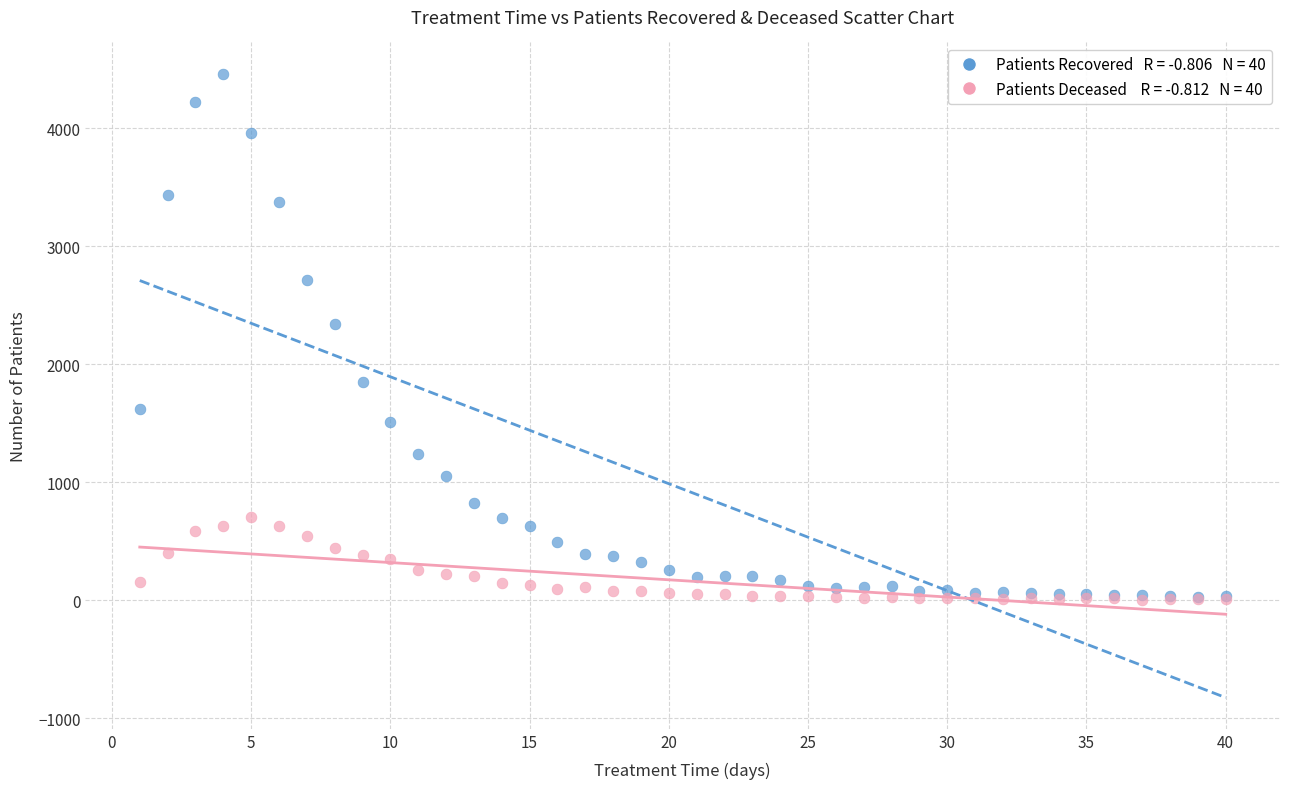

Across all series, what Y value is closest to 2232?

2343